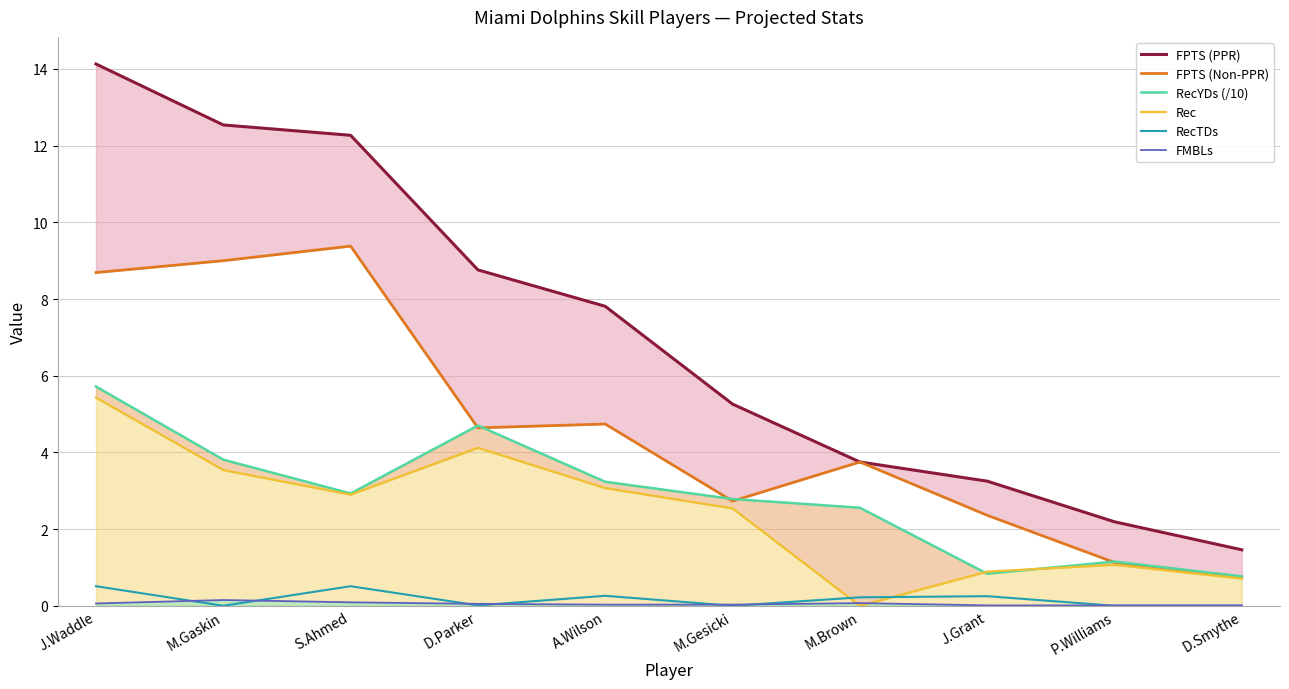

How many lines are shown in the chart?

6